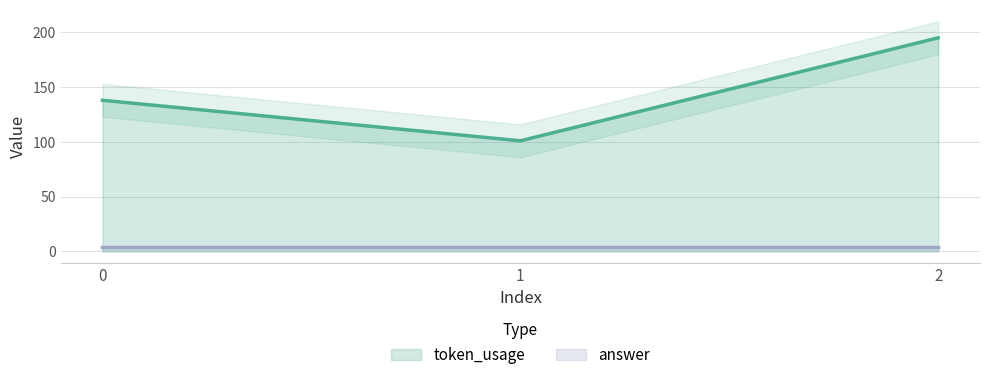

What is the difference between the highest and lowest values at 0?

134